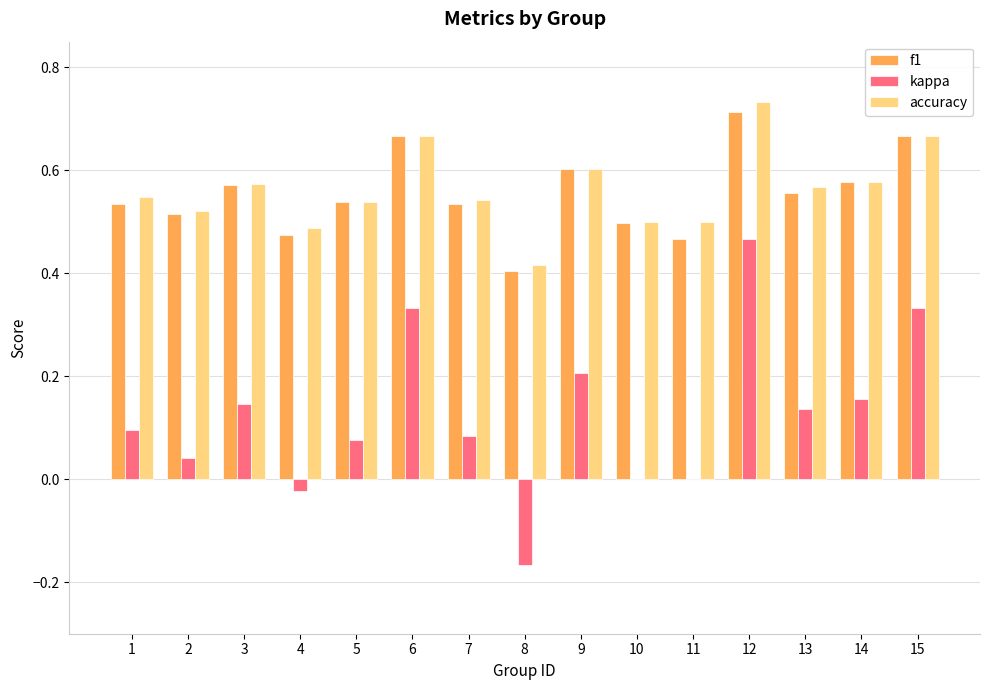

The f1 series shows 0.5 at 1. True or false?

True